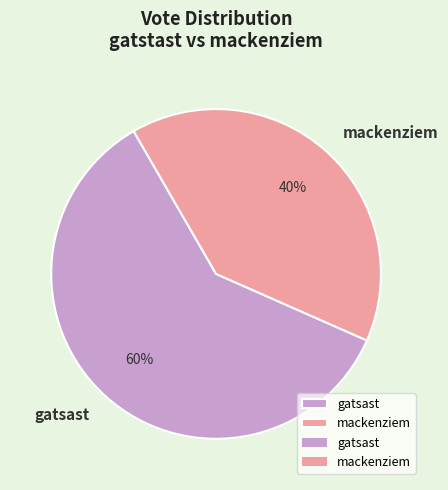

True or false: mackenziem accounts for 54% of the total.

False